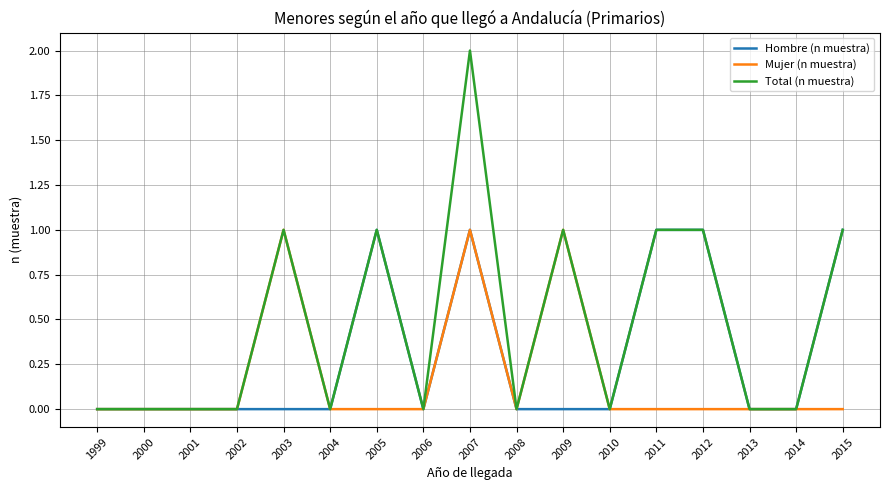

Rank the series by their average value, from highest to lowest.

Total (n muestra), Hombre (n muestra), Mujer (n muestra)